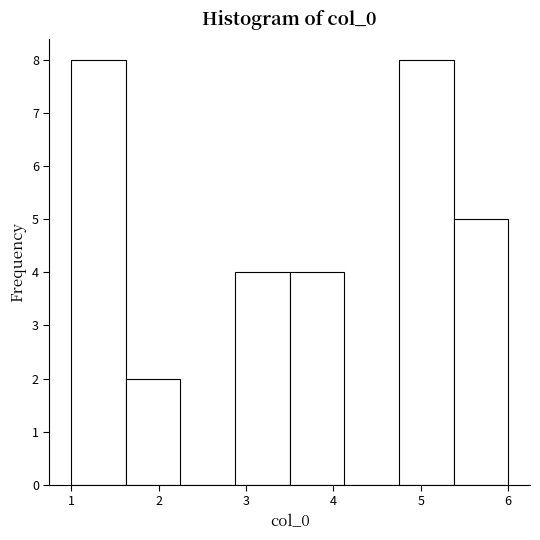

Reading left to right, transcribe this chart: for each bar, give the range it covers on the x-axis and its height. Neither the bar edges nor the heights are printed on the chart, so give them approximately, as read against the axes.

1.0 to 1.6: 8
1.6 to 2.3: 2
2.3 to 2.9: 0
2.9 to 3.5: 4
3.5 to 4.1: 4
4.1 to 4.8: 0
4.8 to 5.4: 8
5.4 to 6.0: 5